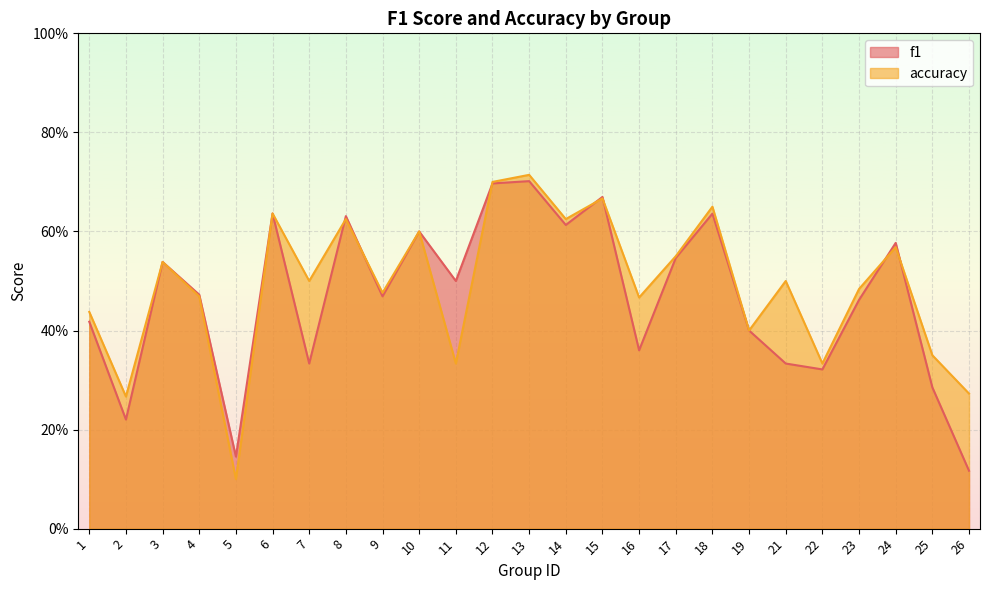

Which series ends up on top after the final intersection of accuracy and f1?

accuracy